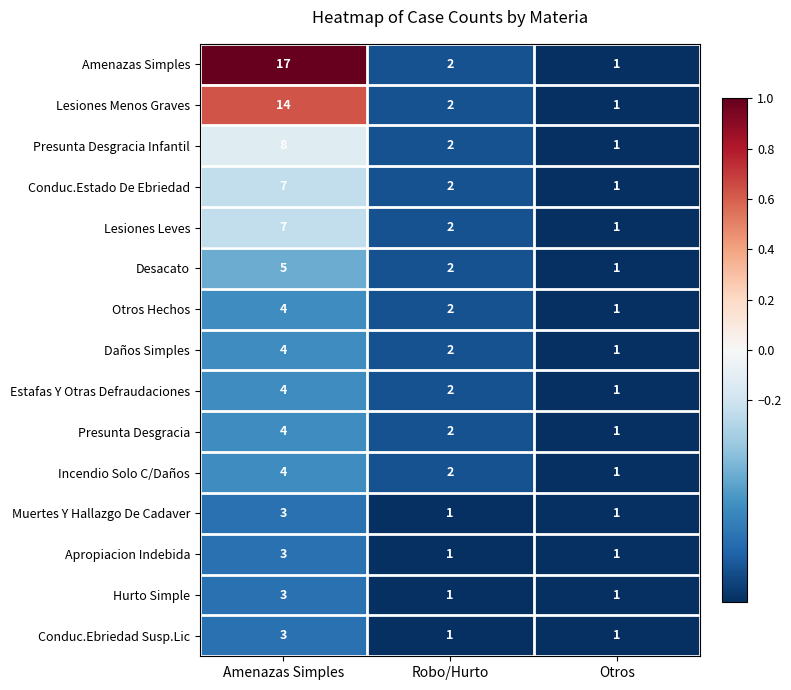

What is the total value across all series at Otros?

15